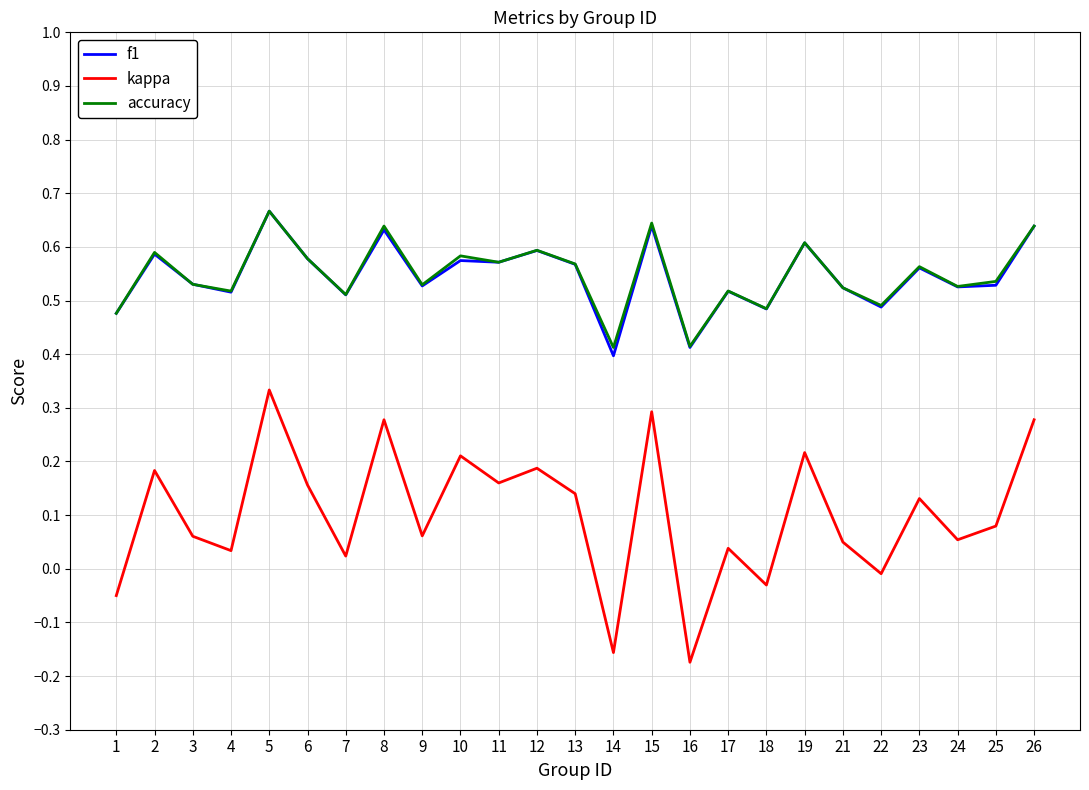

Where is the first local minimum for kappa?

4